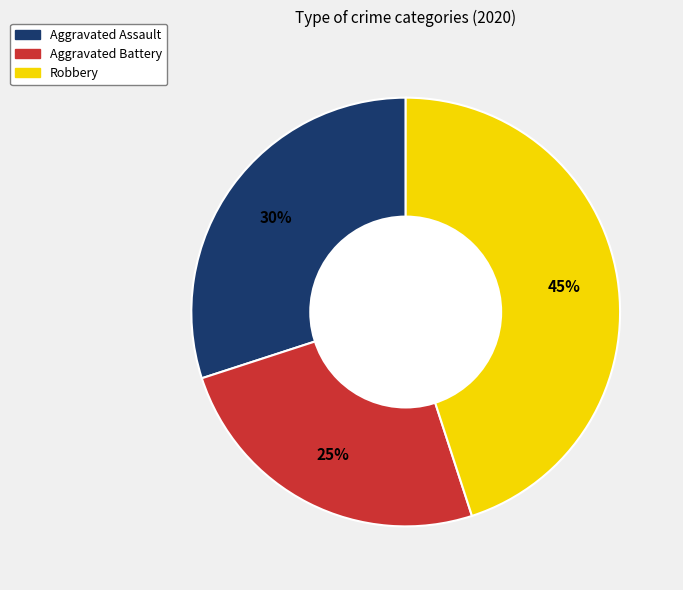

Is there any slice that represents more than half of the pie?

No